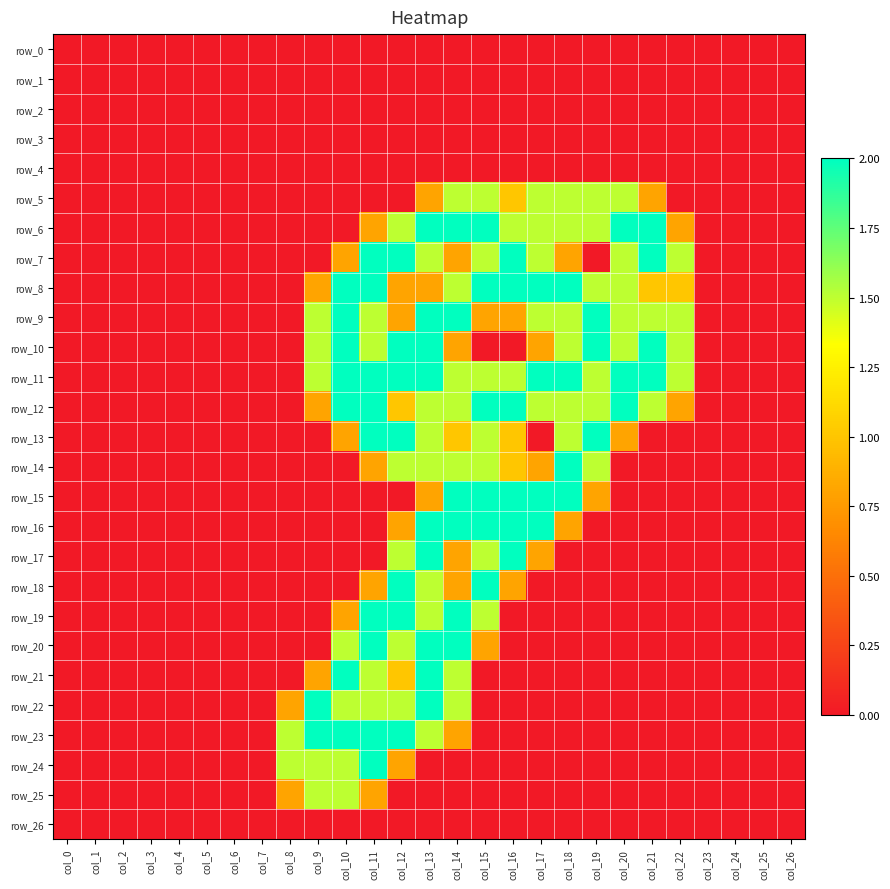

Which series changed the most between col_12 and col_19?

row_7